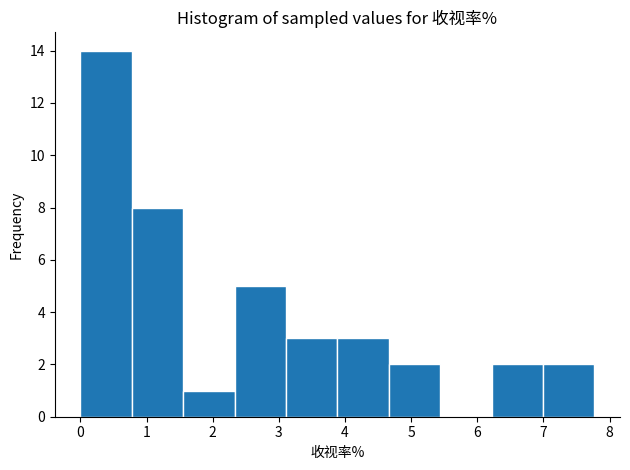

Over which range of the x-axis is the bar tallest?

0.0 to 0.8